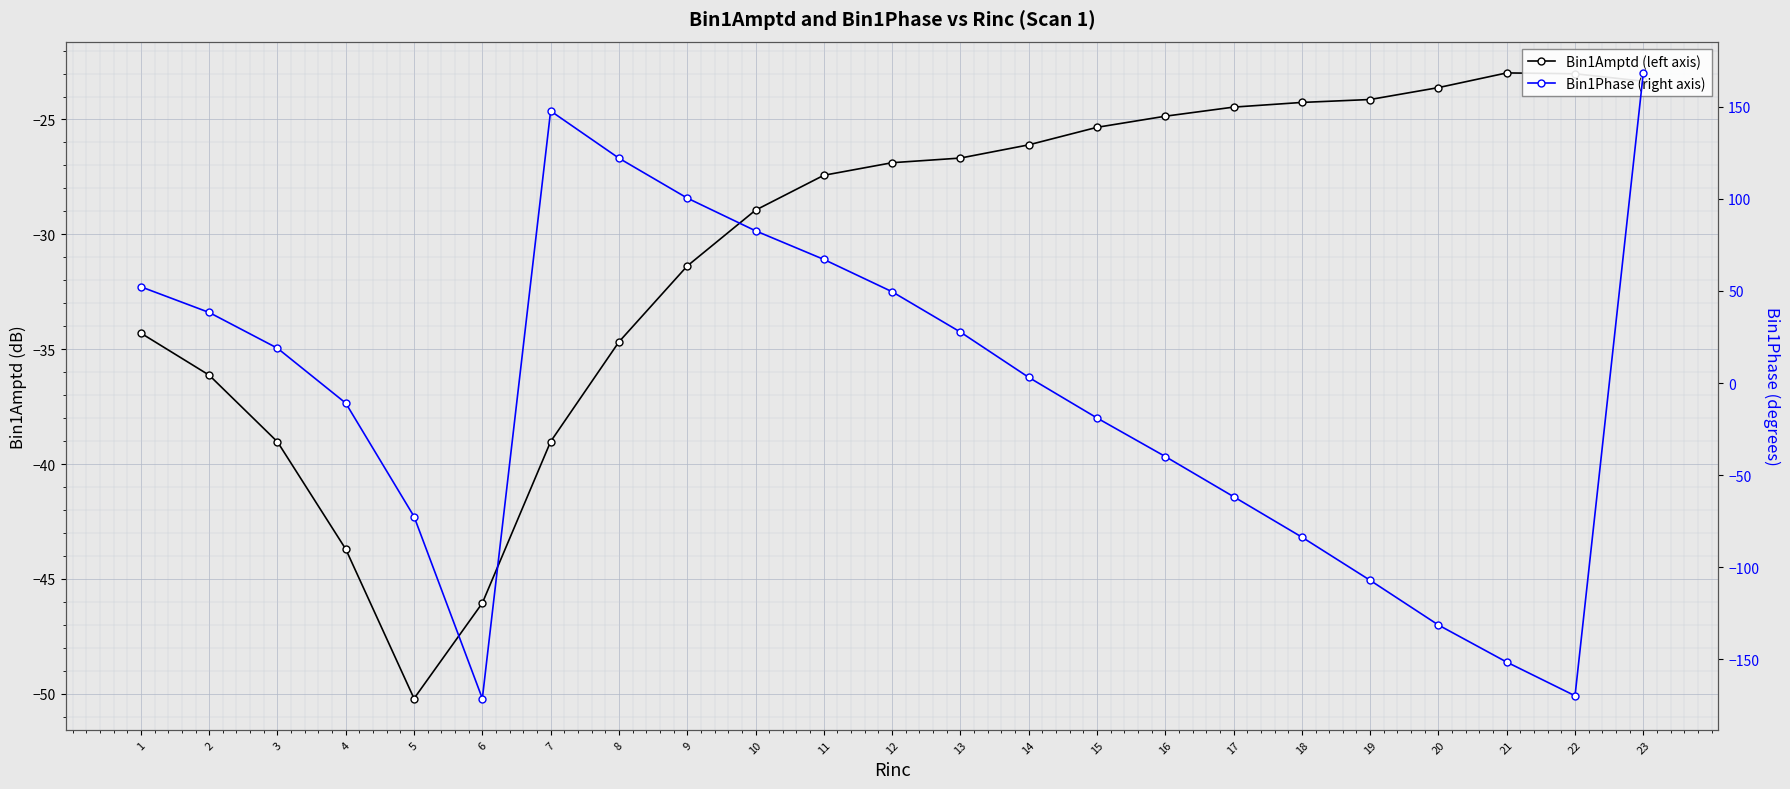

What is the total value across all series at 13?

1.0